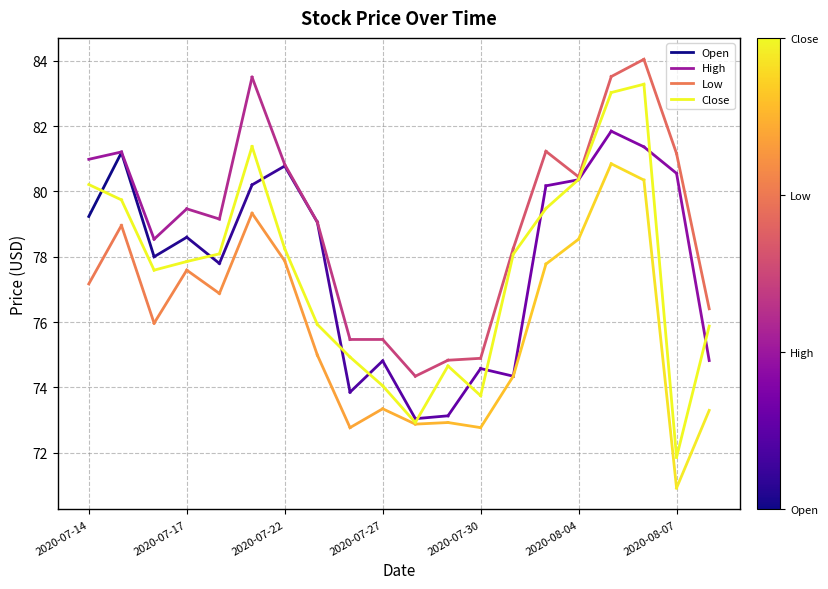

What is the value of the Close point at the 2nd from the left?

79.7